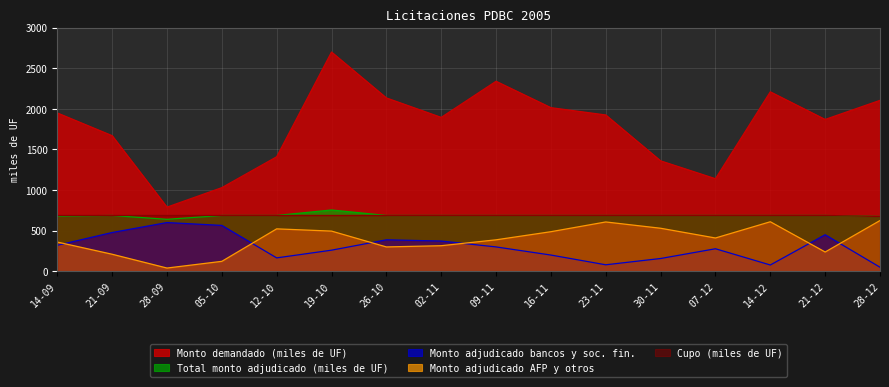

True or false: Monto demandado (miles de UF) and Monto adjudicado bancos y soc. fin. cross at least once.

False